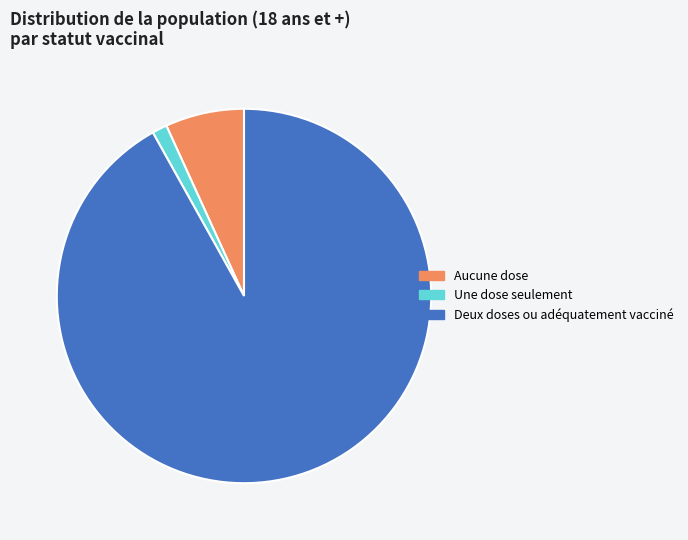

Count the number of slices in the pie.

3